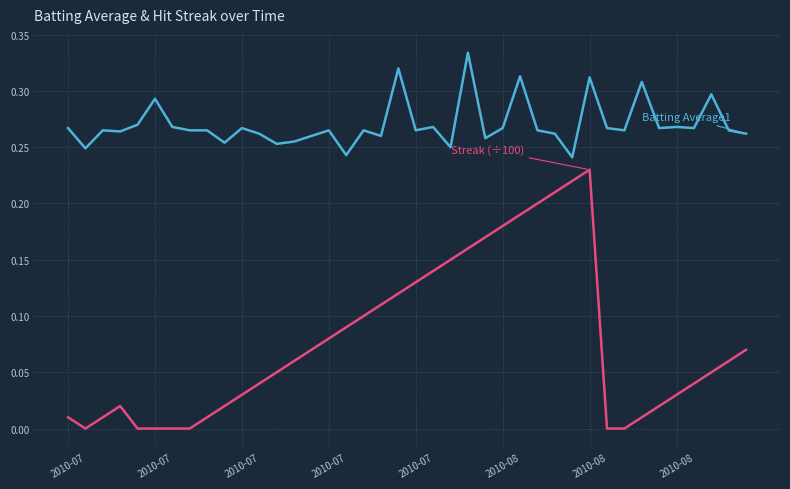

At which category is the sum across all series the highest?

2010-08